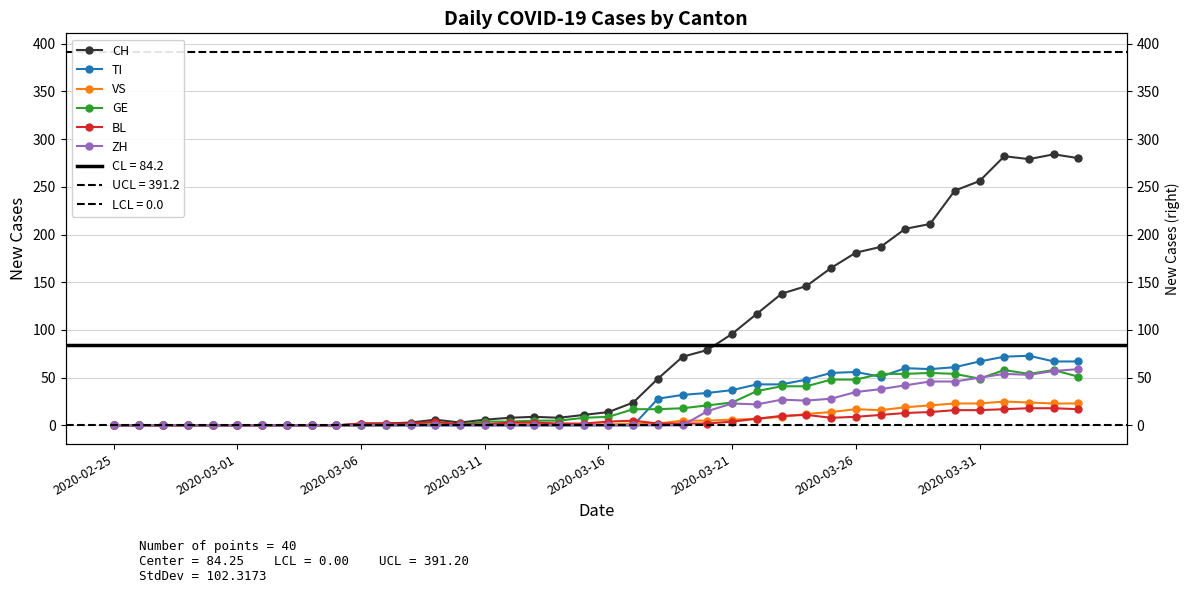

How many series are shown in this chart?

6